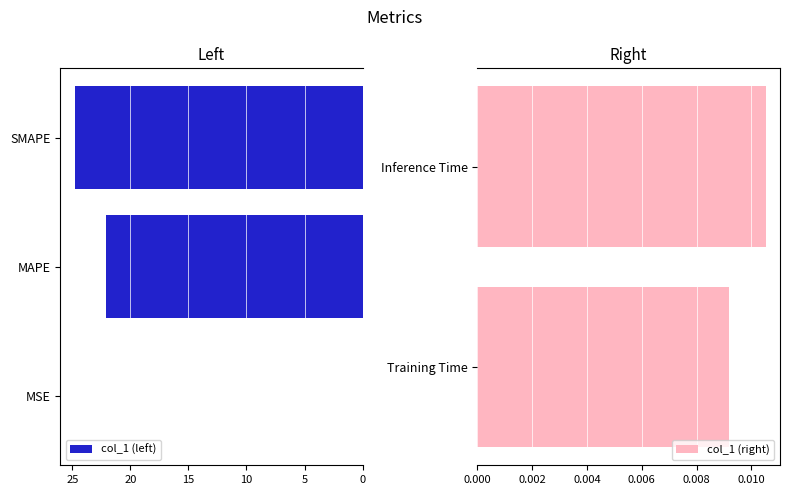

Rank the categories by value from lowest to highest.

MSE, Training Time, Inference Time, MAPE, SMAPE